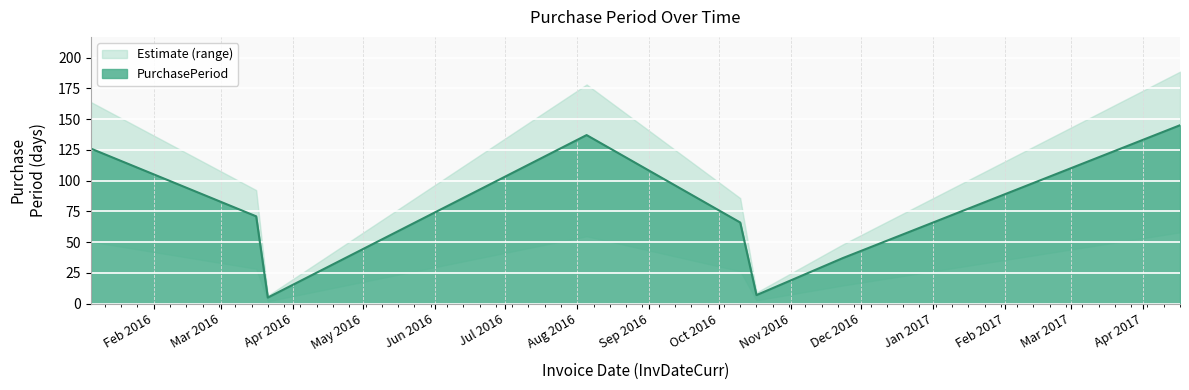

What is the maximum value shown in the chart?

145